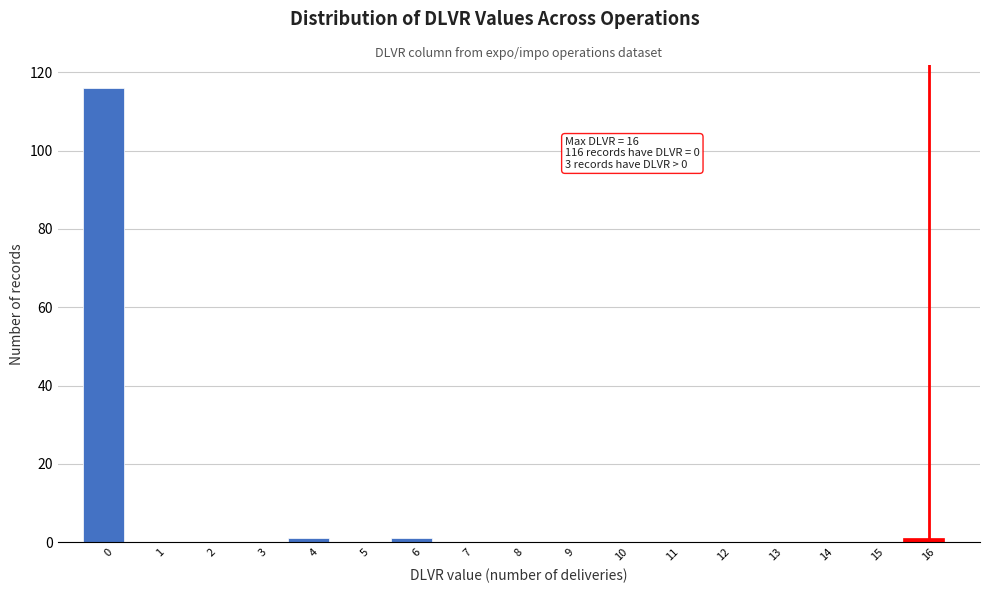

Reading left to right, transcribe all the data shown in this chart.

0=116	1=0	2=0	3=0	4=1	5=0	6=1	7=0	8=0	9=0	10=0	11=0	12=0	13=0	14=0	15=0	16=1